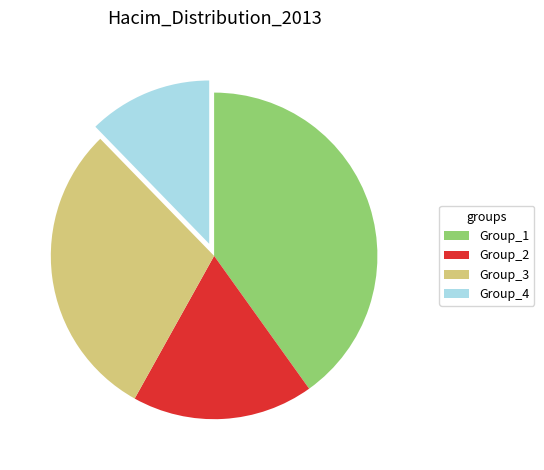

Is there a majority slice in this chart?

No